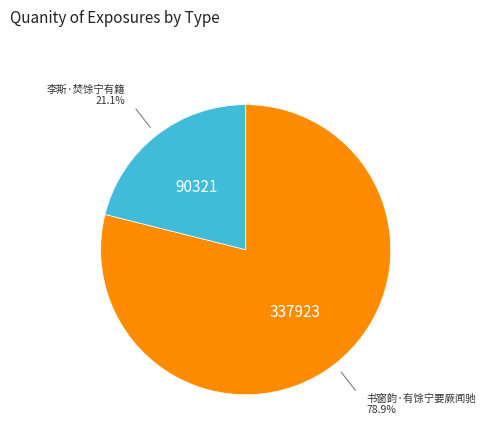

Which category has the smallest portion of the pie?

李斯·焚馀宁有籍